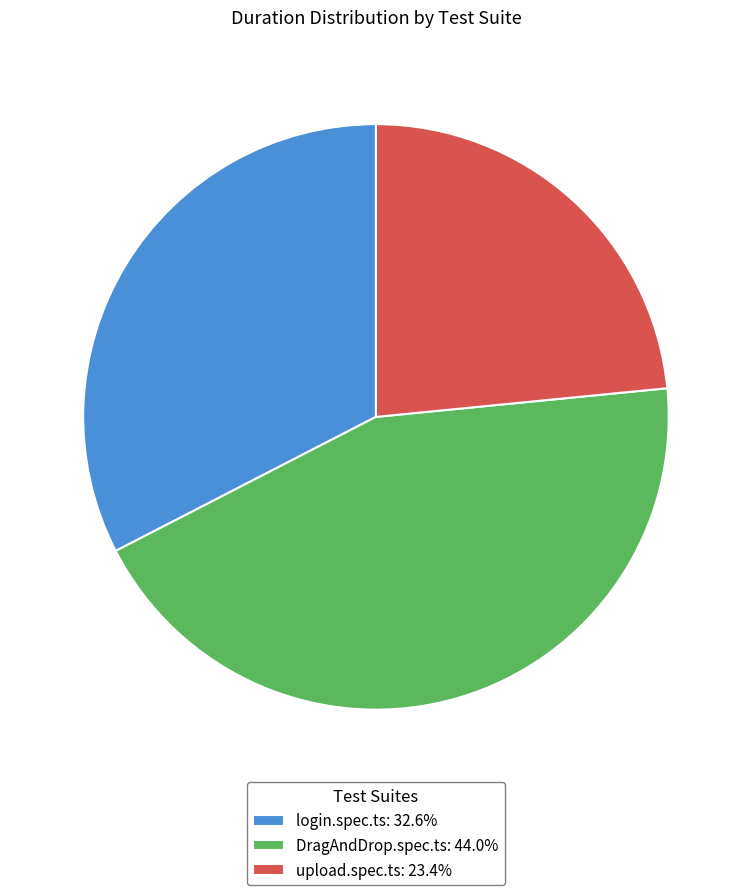

Is it true that login.spec.ts is 33% of the pie?

True